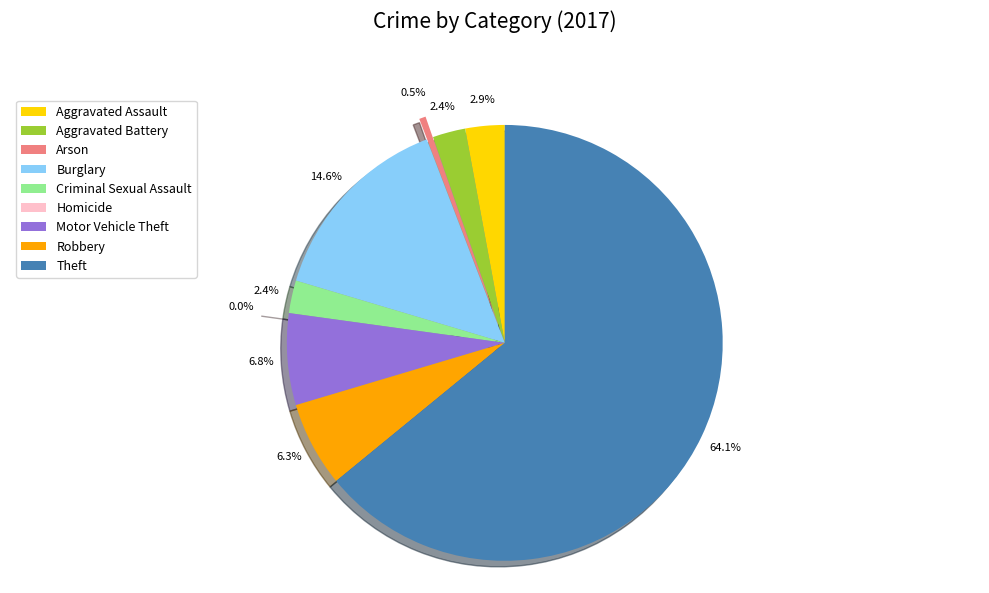

Rank the categories by value from lowest to highest.

Homicide, Arson, Aggravated Battery, Criminal Sexual Assault, Aggravated Assault, Robbery, Motor Vehicle Theft, Burglary, Theft